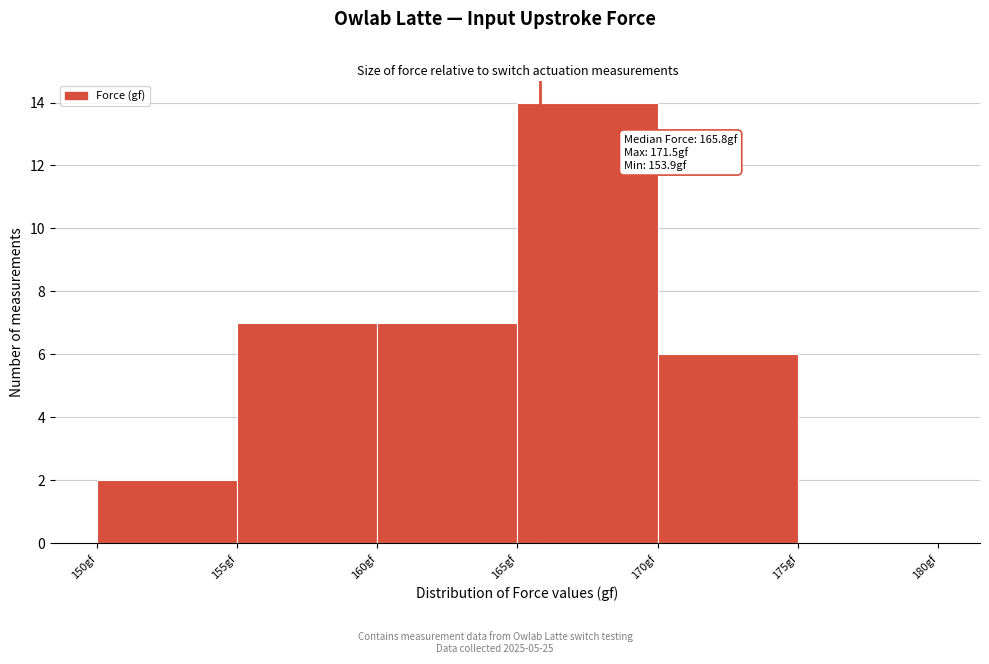

Over which range of the x-axis is the bar tallest?

165 to 170